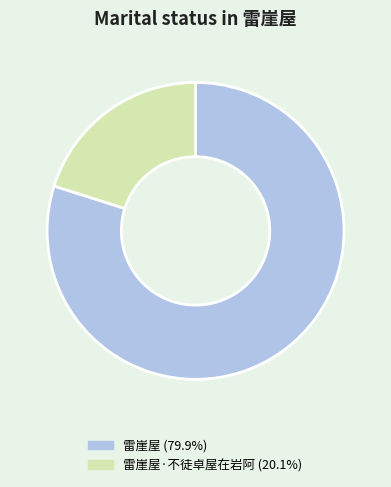

Approximately how many times larger is the value at 雷崖屋 (79.9%) compared to 雷崖屋·不徒卓屋在岩阿 (20.1%)?

4.0